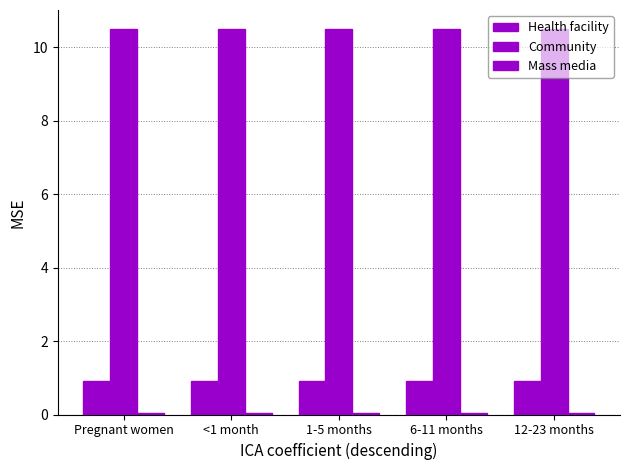

Reading left to right, extract all data points from this chart.

Health facility: 0.9	0.9	0.9	0.9	0.9
Community: 10.5	10.5	10.5	10.5	10.5
Mass media: 0.1	0.1	0.1	0.1	0.1